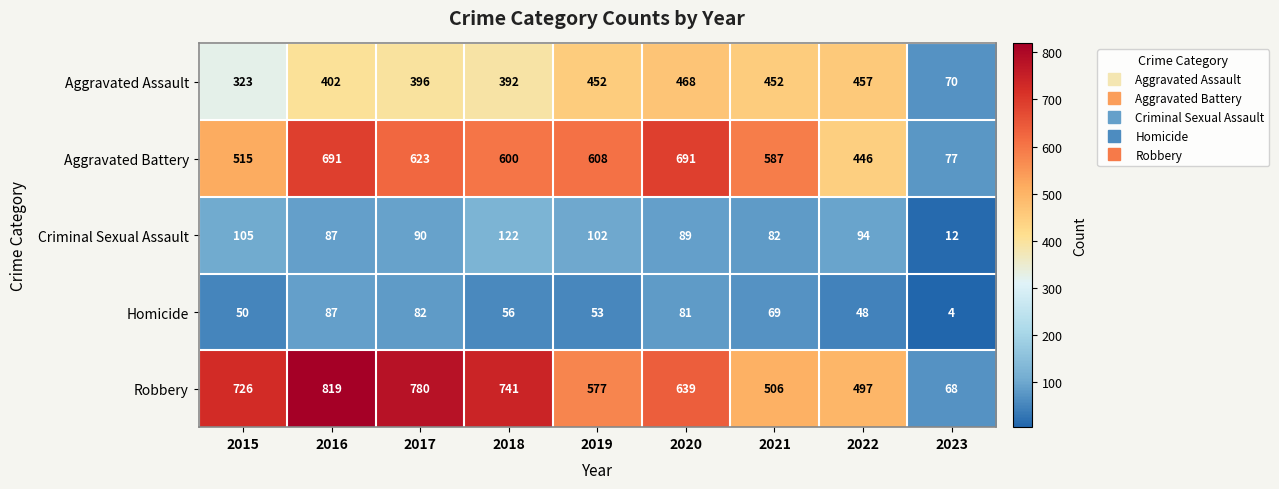

True or false: Aggravated Battery has a value of 991 at 2017.

False